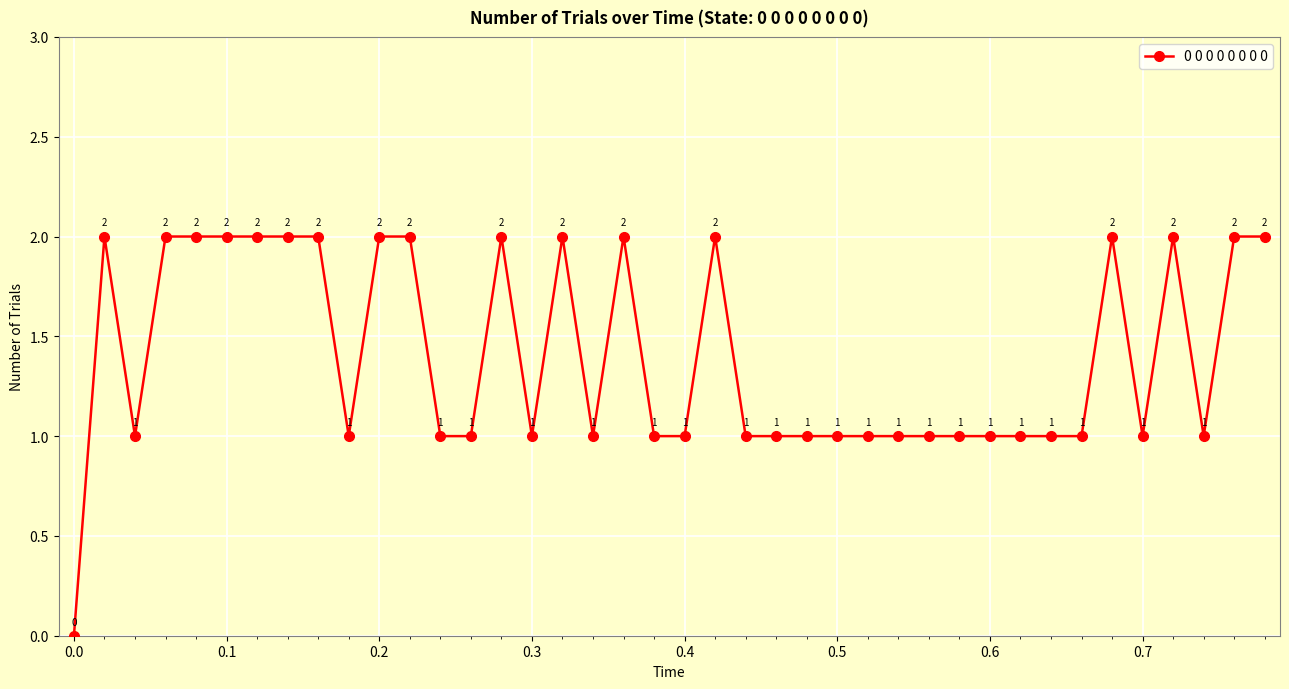

How many categories are shown in the chart?

40